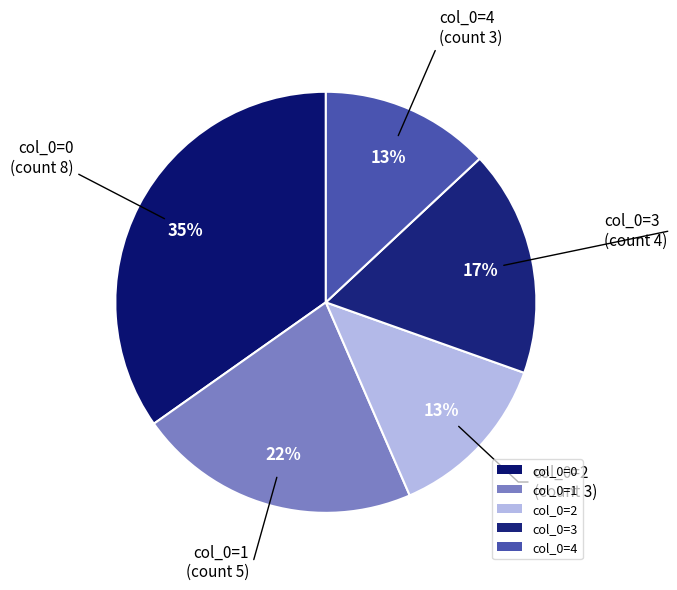

Is the sum of col_0=3 and col_0=0 greater than half?

Yes